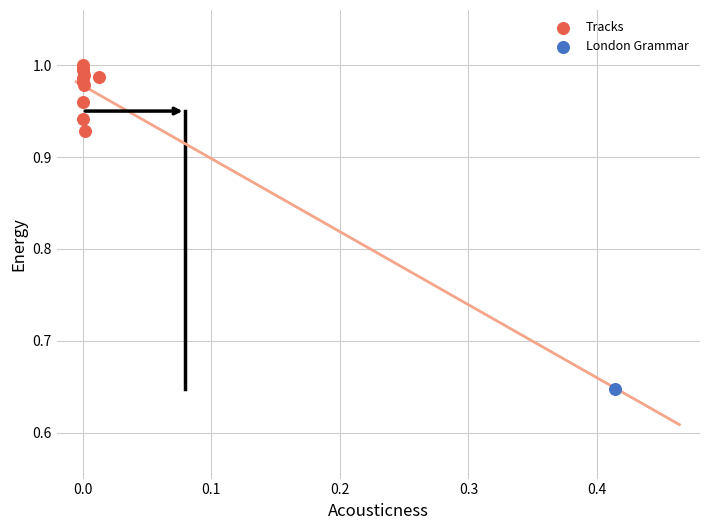

What are all the series names shown in the legend?

Tracks, London Grammar